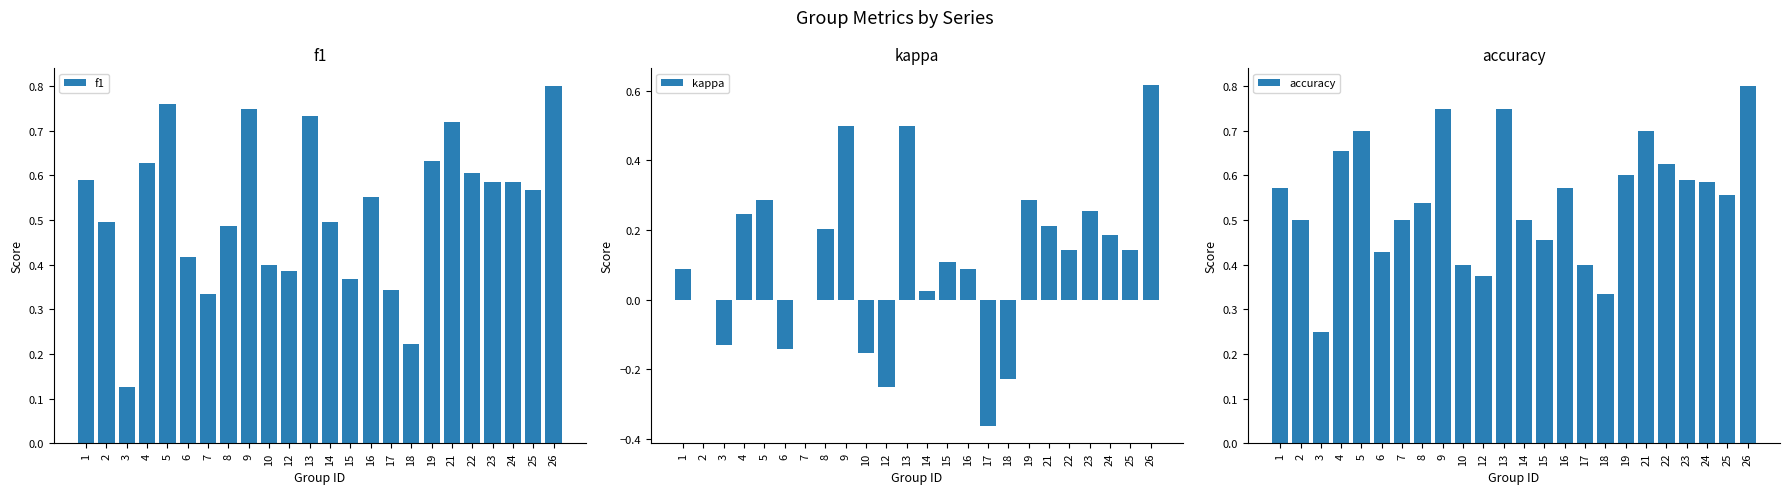

What is the average value of the f1 series?

0.5